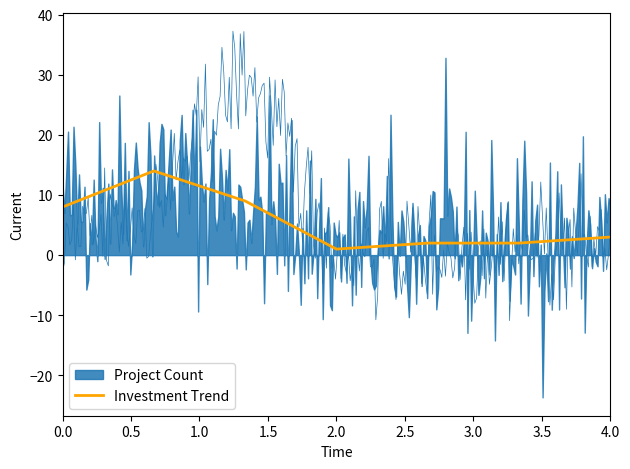

True or false: Investment Trend has a value of 8 at 0.0.

True